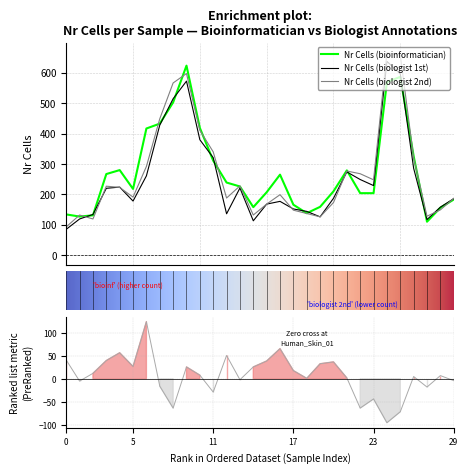

Which category has the lowest value in the nr_cells_bioinformatician series?

27